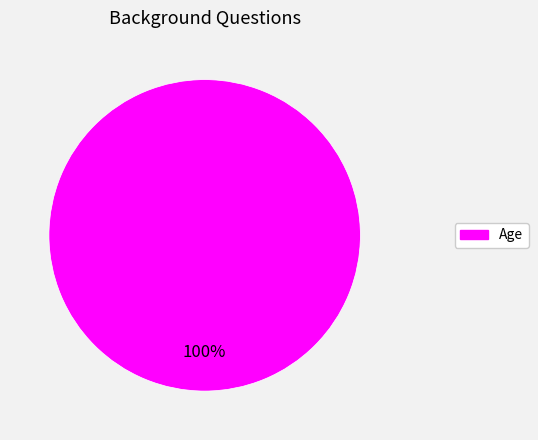

How many slices are in this pie chart?

1